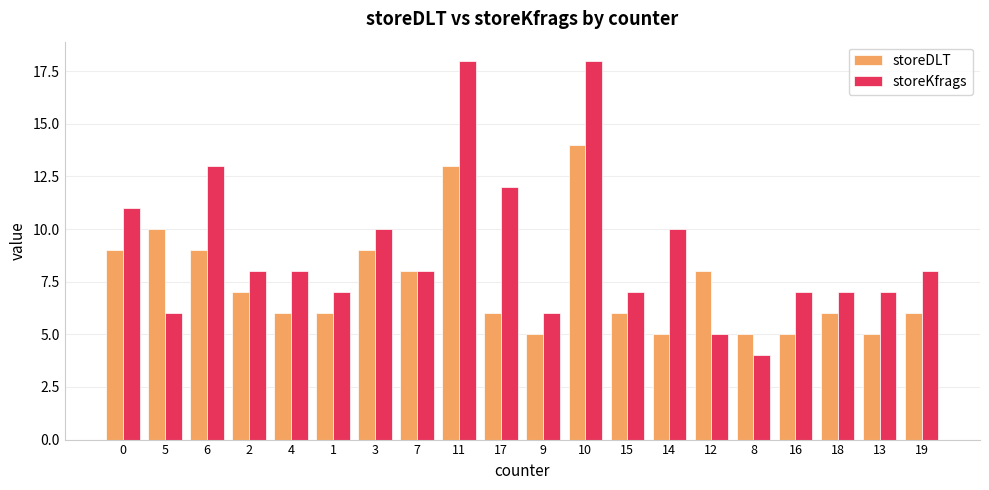

Which series has the widest spread of values?

storeKfrags